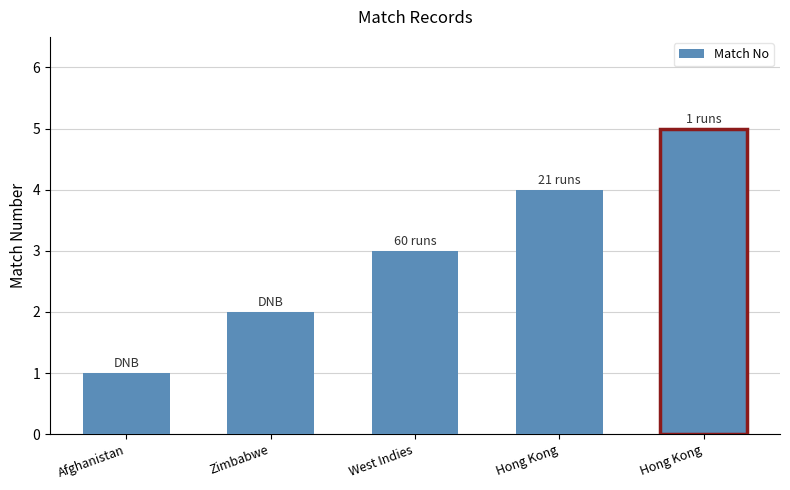

Which label corresponds to the smallest value in the chart?

Afghanistan